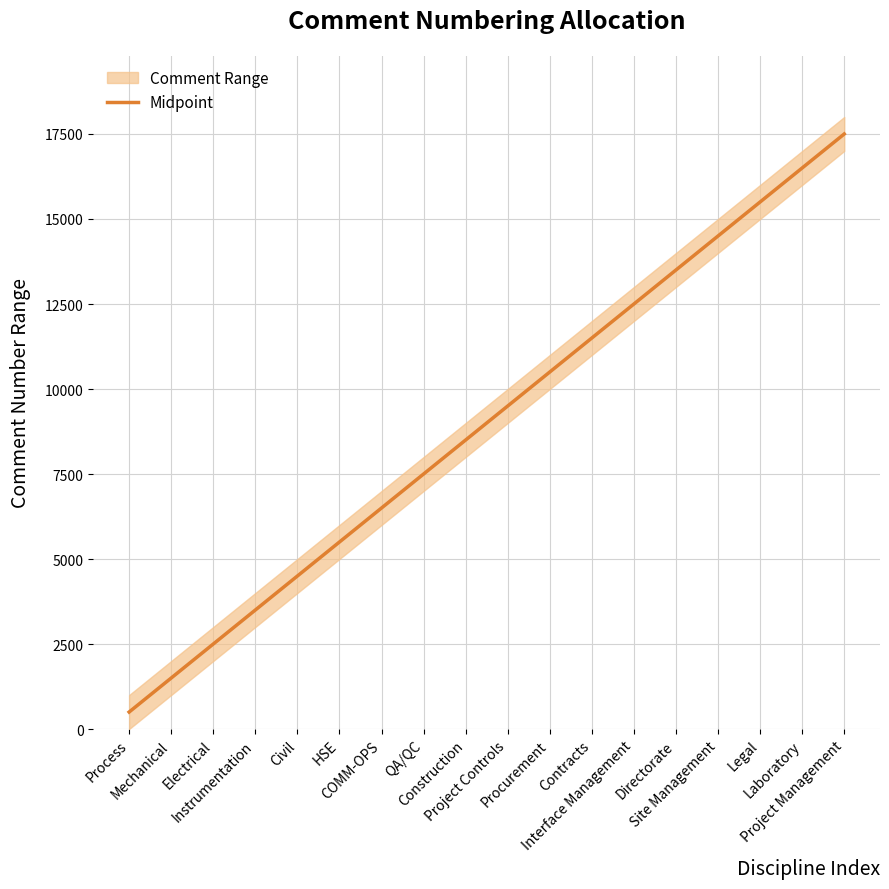

Between Mechanical and Laboratory, which is larger?

Laboratory